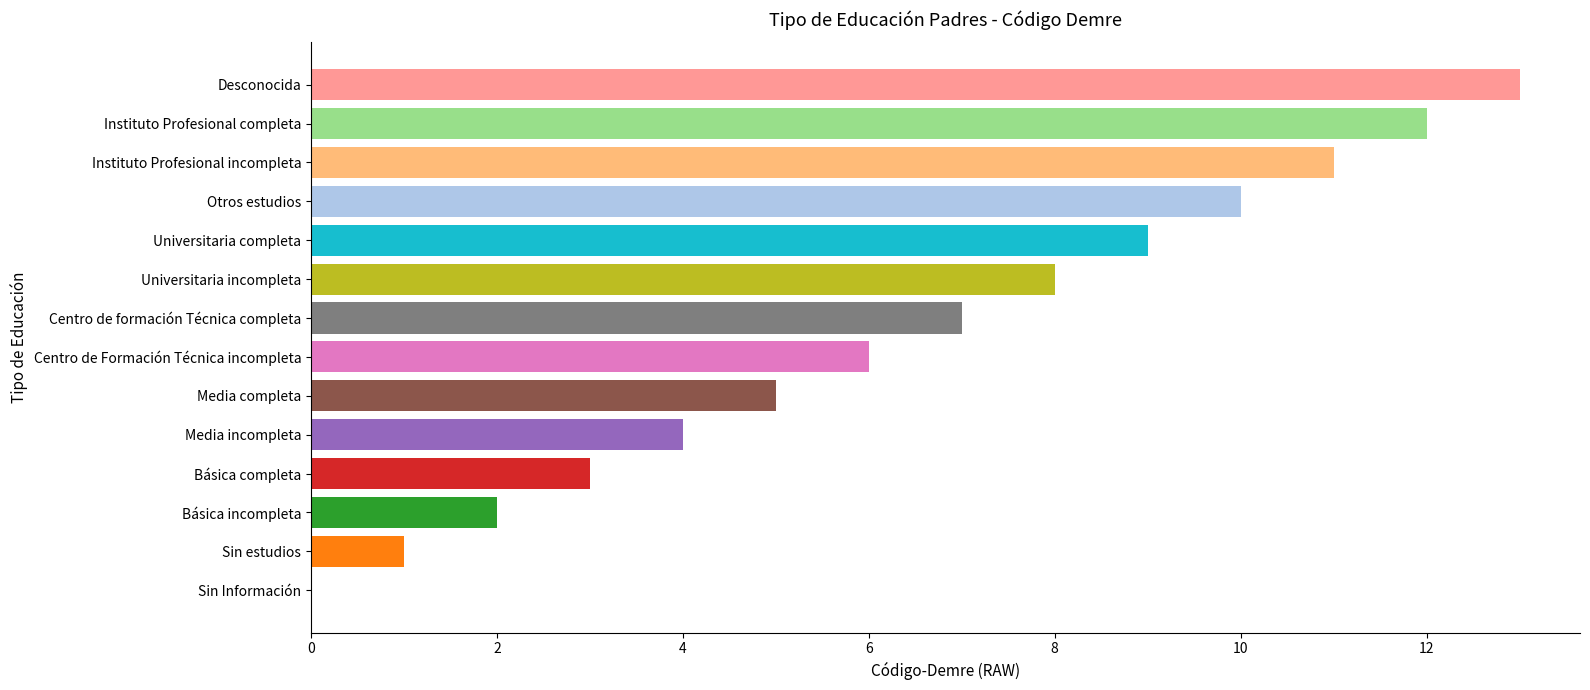

The value at Universitaria incompleta is 8. True or false?

True